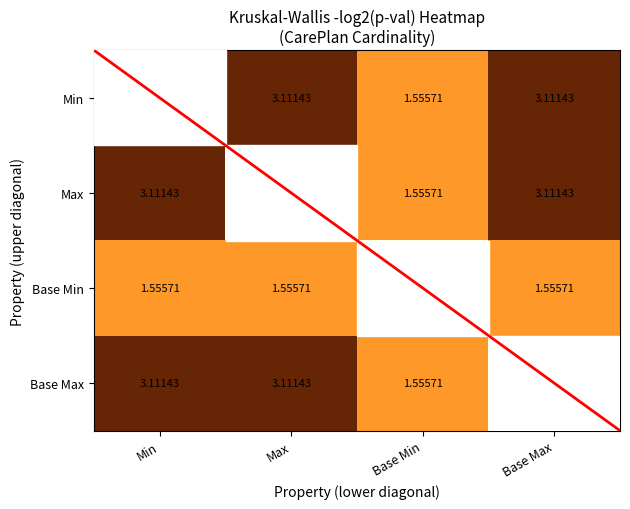

What value does the Base Max series have at Min?

3.1